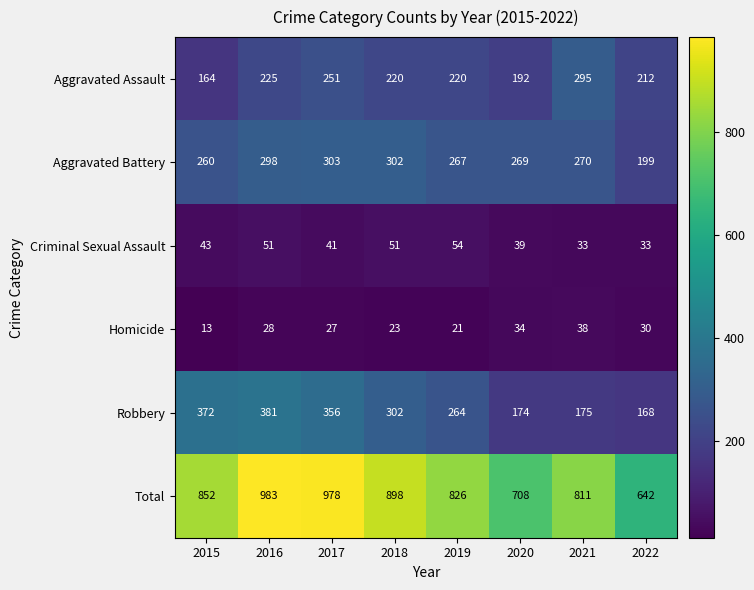

What is the sum of all Criminal Sexual Assault values?

345